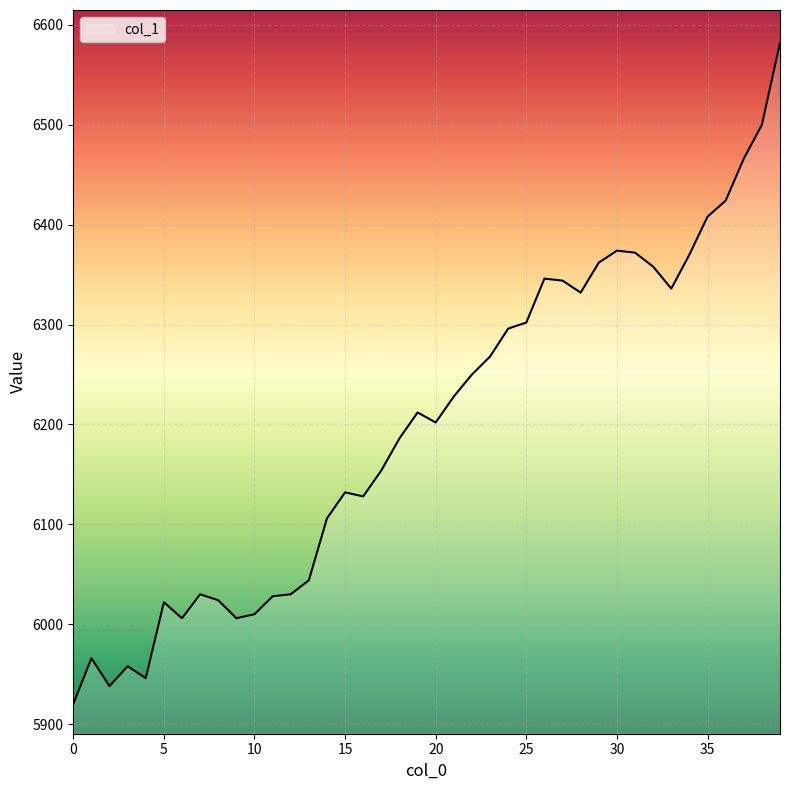

How many lines are shown in the chart?

1